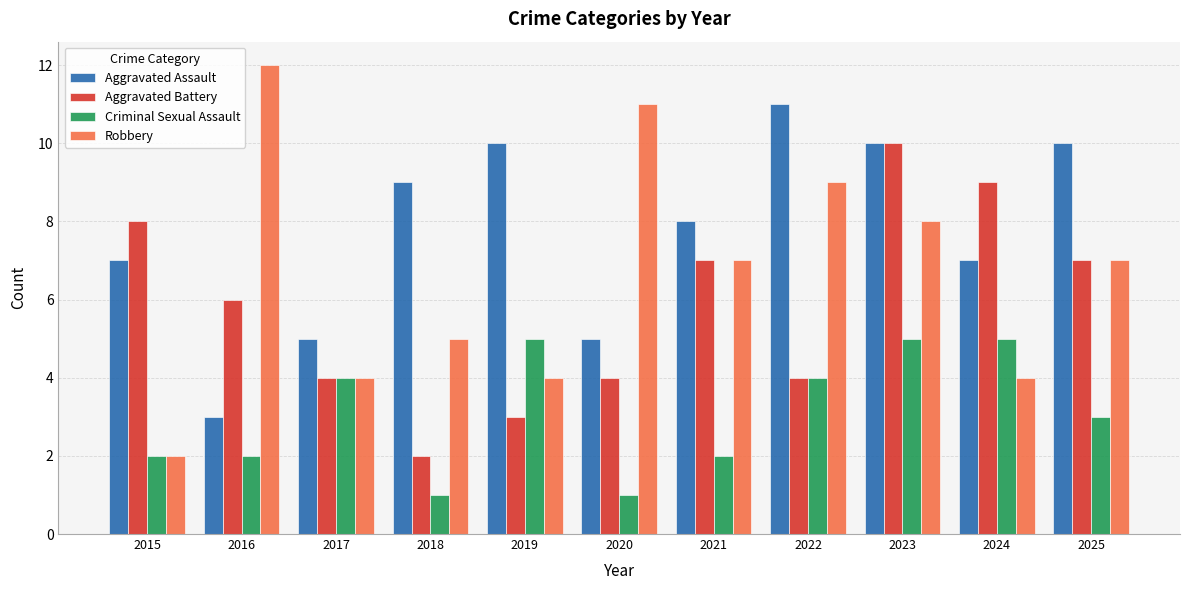

Reading left to right, transcribe all the data shown in this chart.

Aggravated Assault: 2015=7	2016=3	2017=5	2018=9	2019=10	2020=5	2021=8	2022=11	2023=10	2024=7	2025=10
Aggravated Battery: 2015=8	2016=6	2017=4	2018=2	2019=3	2020=4	2021=7	2022=4	2023=10	2024=9	2025=7
Criminal Sexual Assault: 2015=2	2016=2	2017=4	2018=1	2019=5	2020=1	2021=2	2022=4	2023=5	2024=5	2025=3
Robbery: 2015=2	2016=12	2017=4	2018=5	2019=4	2020=11	2021=7	2022=9	2023=8	2024=4	2025=7